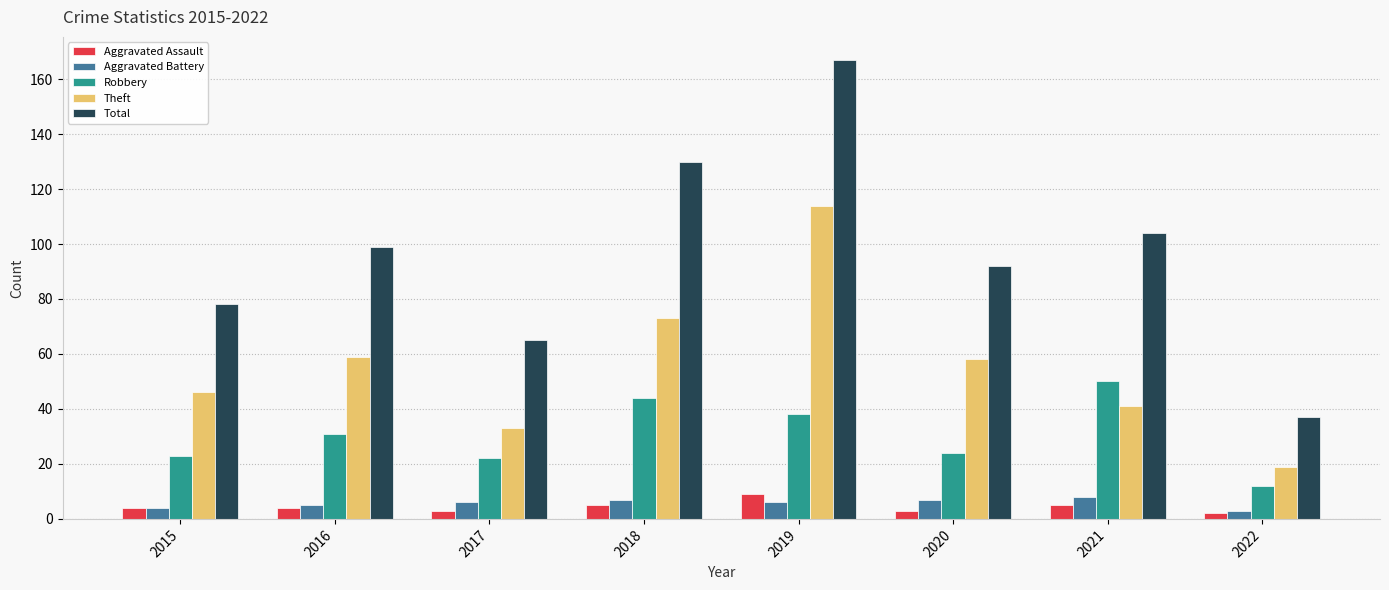

Does the chart contain any negative values?

No